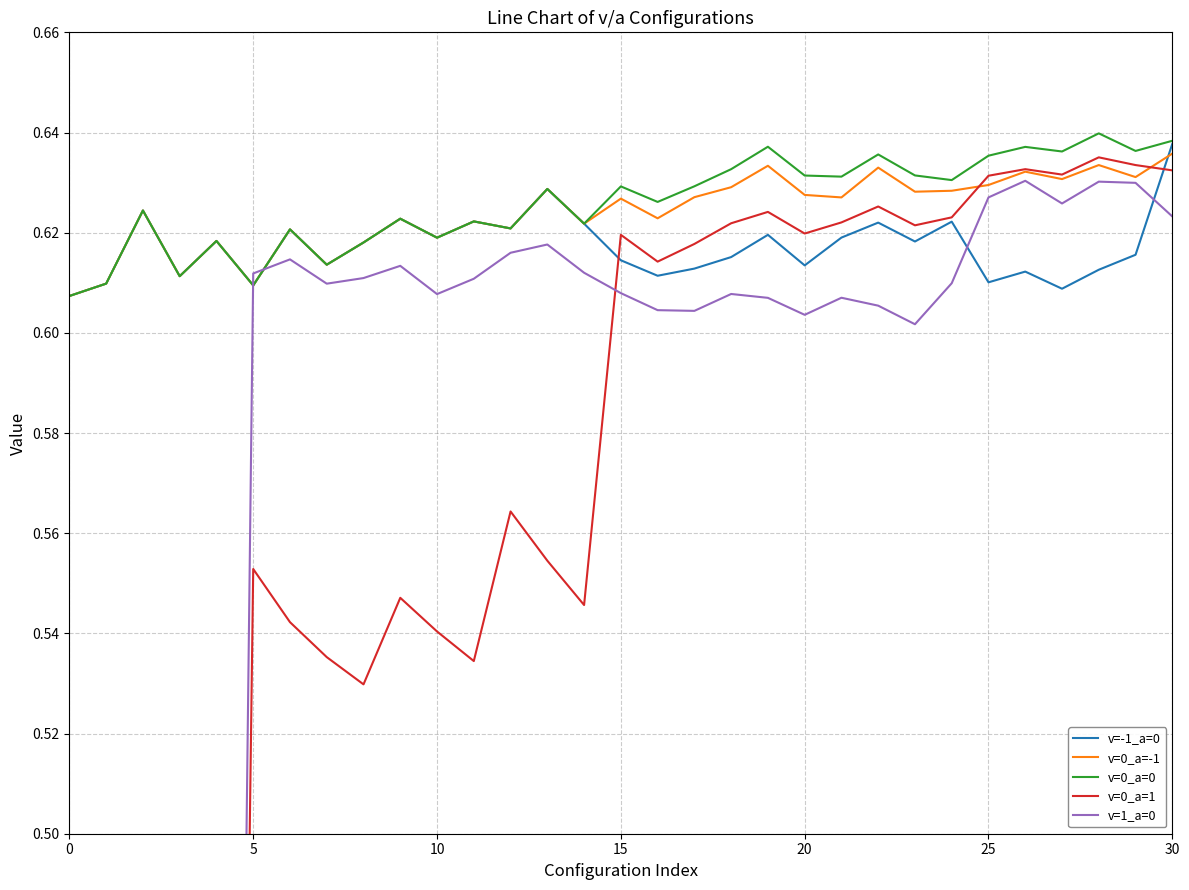

After their last crossing, which series has the higher values: v=0_a=0 or v=1_a=0?

v=0_a=0